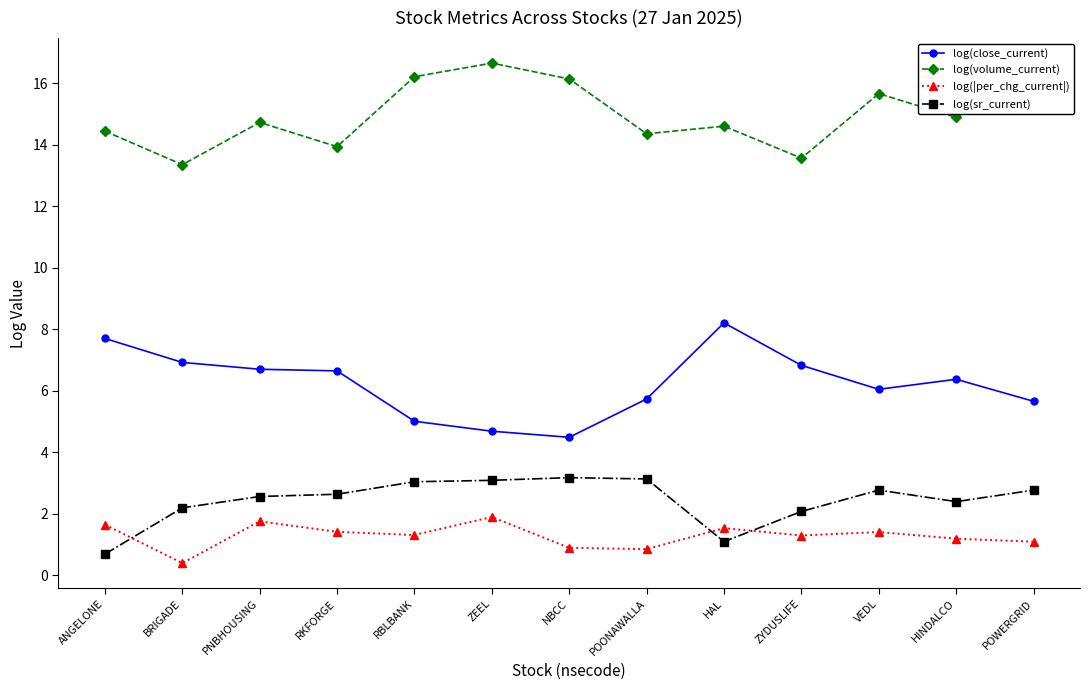

What position from the right is ZYDUSLIFE?

4